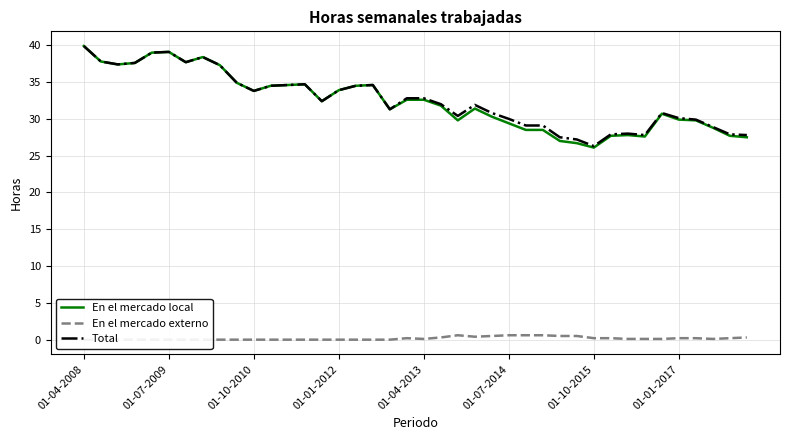

What is the maximum value shown in the chart?

39.9